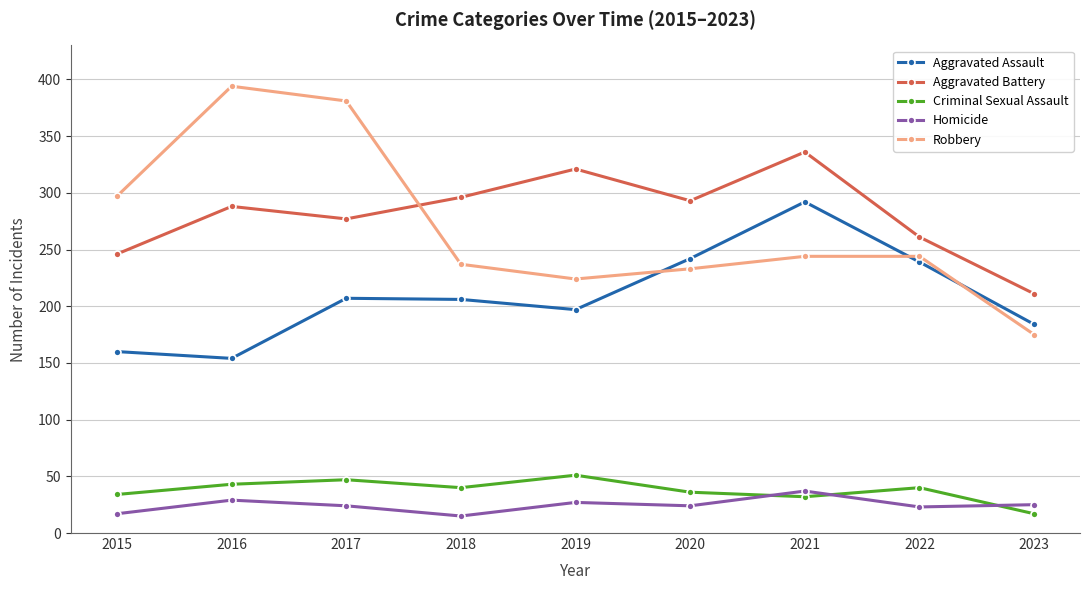

How many series are shown in this chart?

5